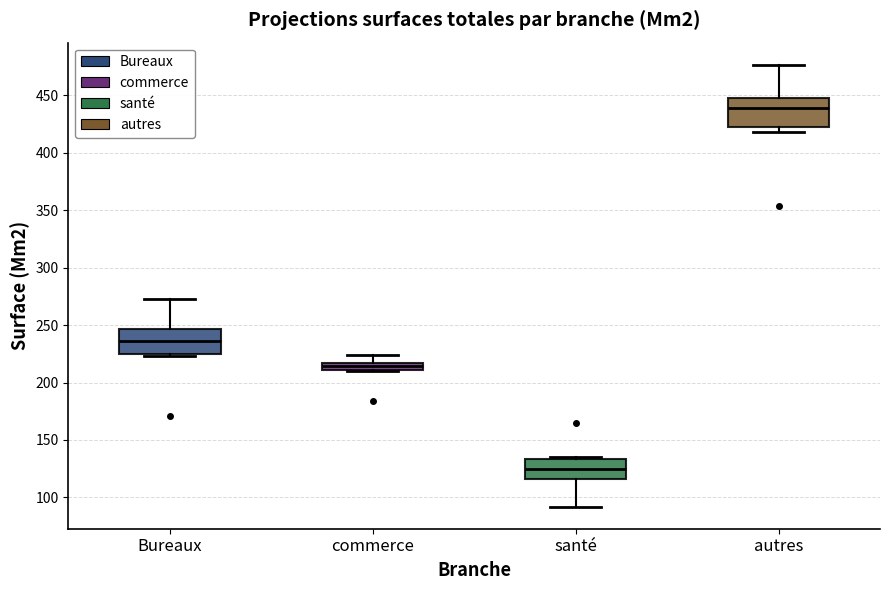

Which box has the highest median line?

autres